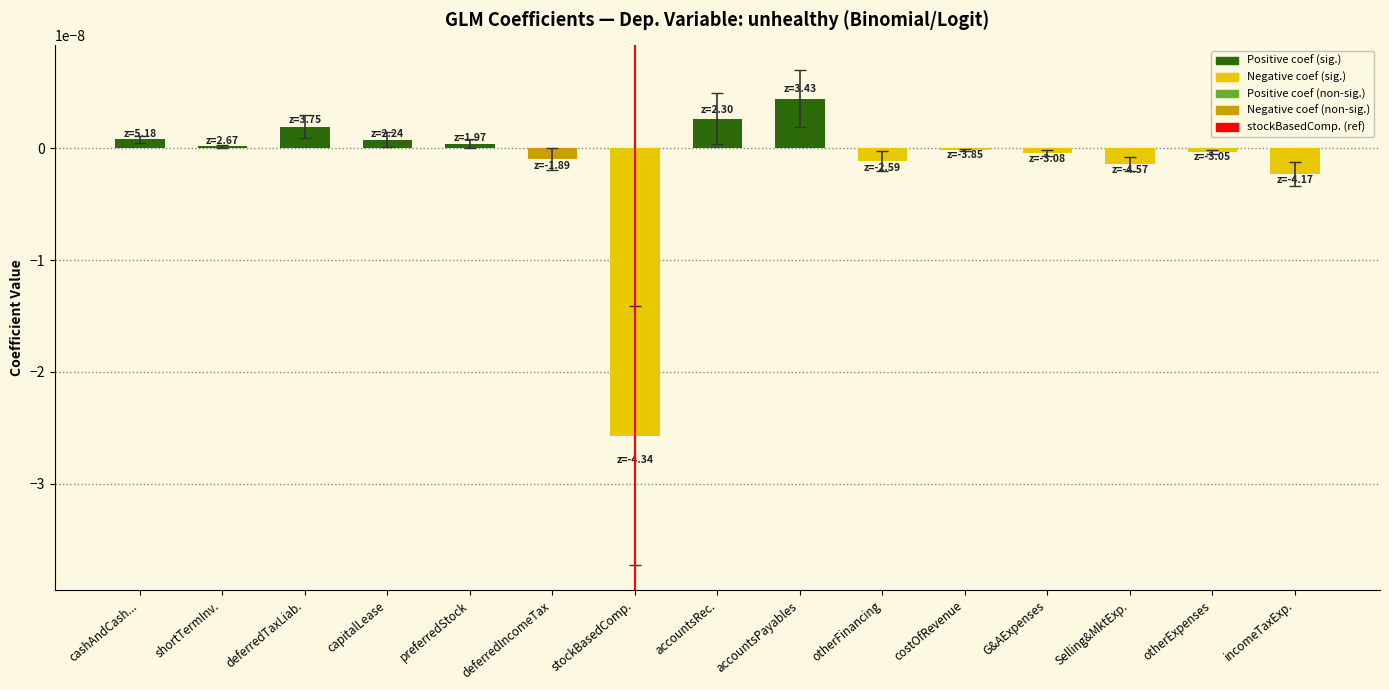

Where does the data first go above 0?

cashAndCash...